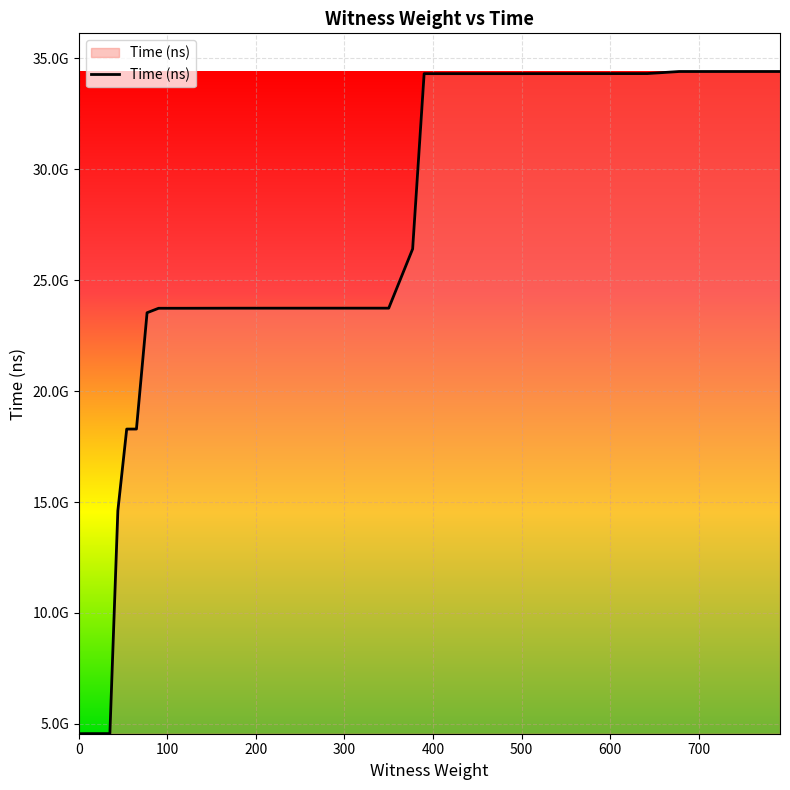

List the labels in order of value, smallest first.

0, 2, 5, 9, 14, 20, 27, 35, 44, 54, 65, 77, 90, 104, 119, 135, 152, 170, 189, 209, 230, 252, 275, 299, 324, 350, 377, 390, 418, 447, 477, 508, 540, 573, 607, 642, 678, 715, 753, 792